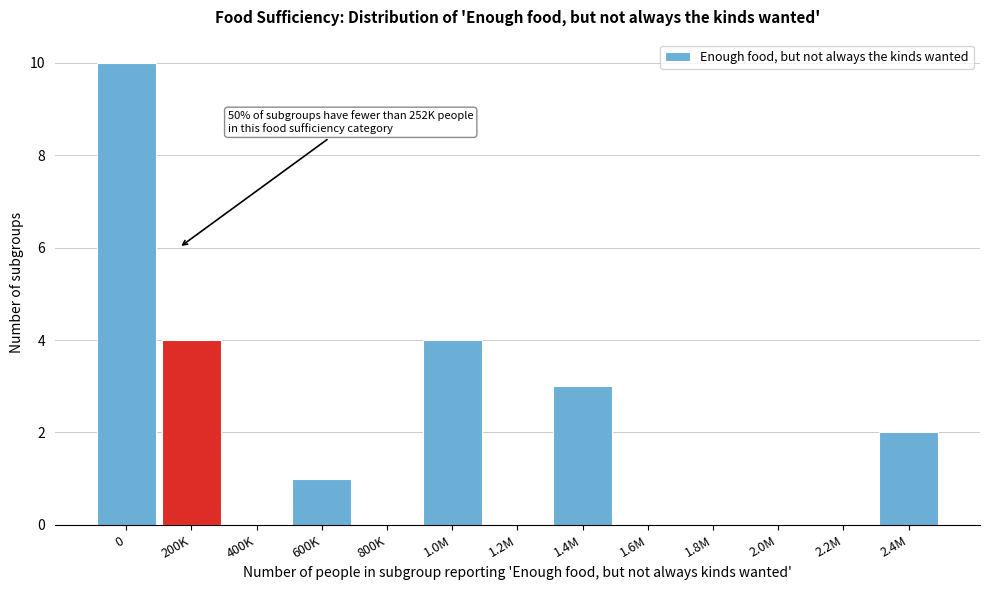

Reading left to right, list all the values displayed in this chart.

0=10	200K=4	400K=0	600K=1	800K=0	1.0M=4	1.2M=0	1.4M=3	1.6M=0	1.8M=0	2.0M=0	2.2M=0	2.4M=2